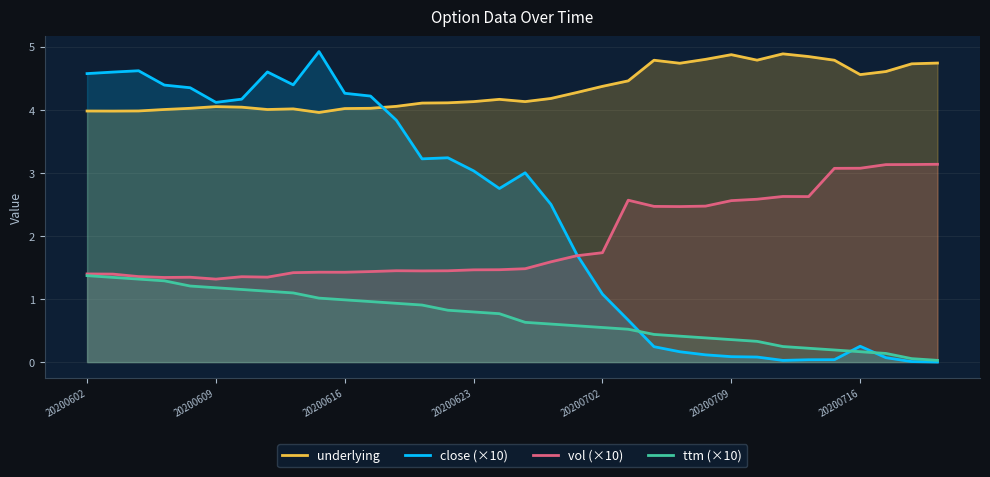

Is it true that ttm (×10) equals 0.1 at 27?

False